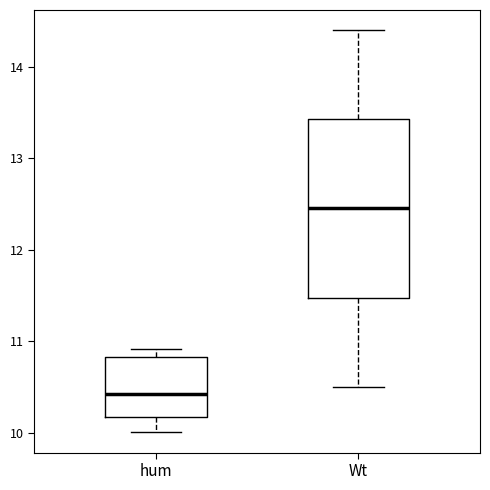

Which box has the highest median line?

Wt